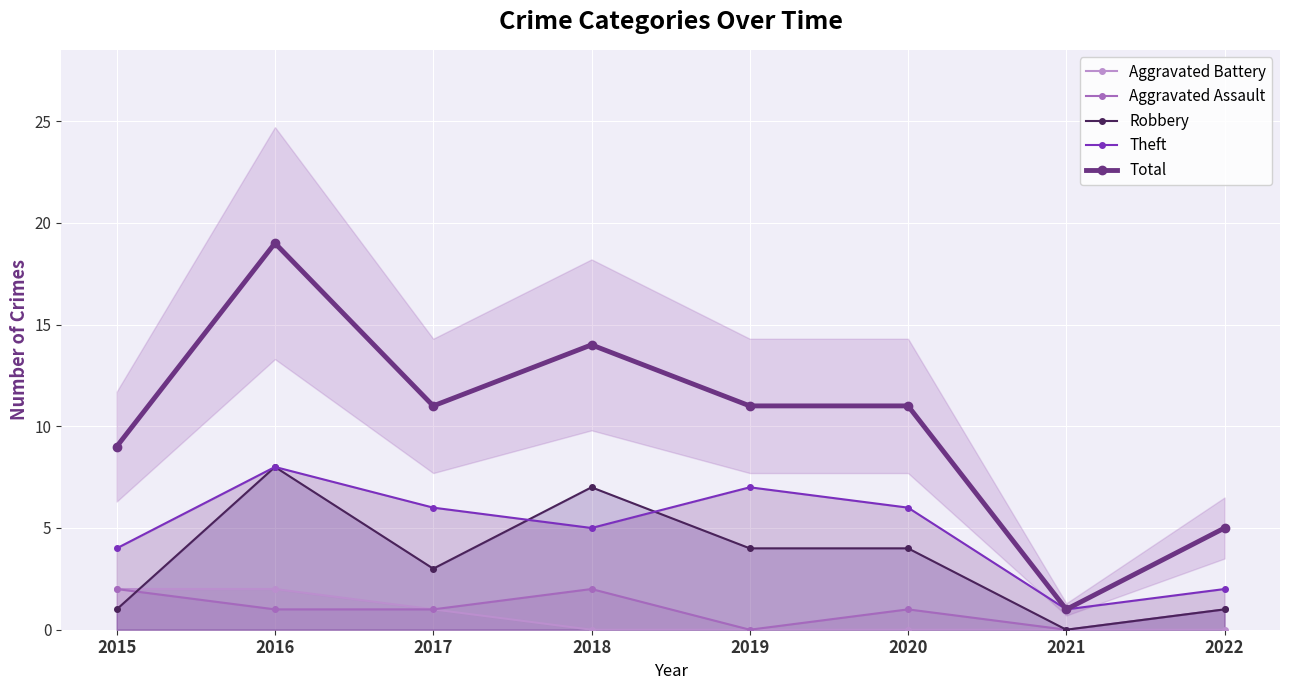

The Robbery series shows 10 at 2018. True or false?

False